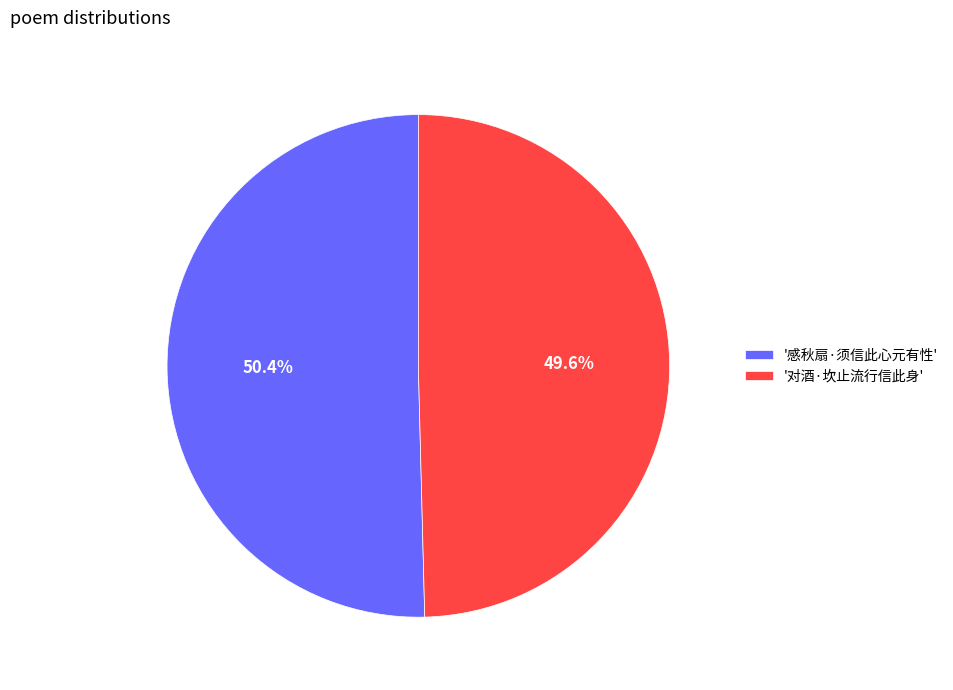

Rank the categories by value from lowest to highest.

'对酒·坎止流行信此身', '感秋扇·须信此心元有性'